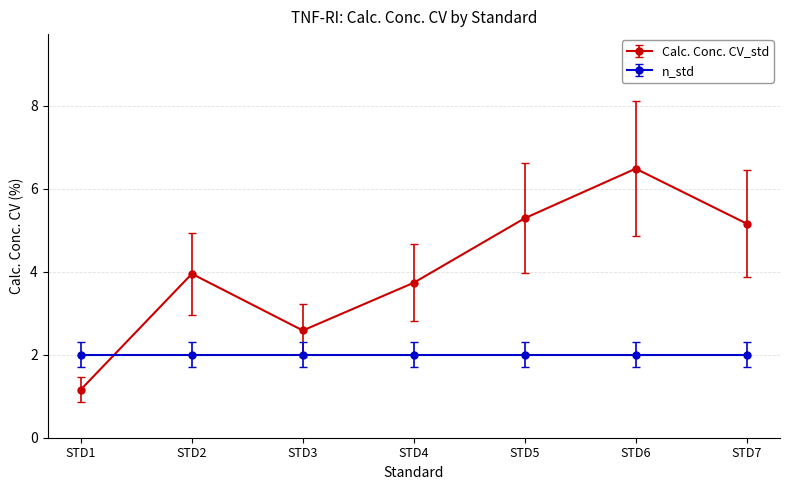

Which series changed the most between STD2 and STD6?

Calc. Conc. CV_std